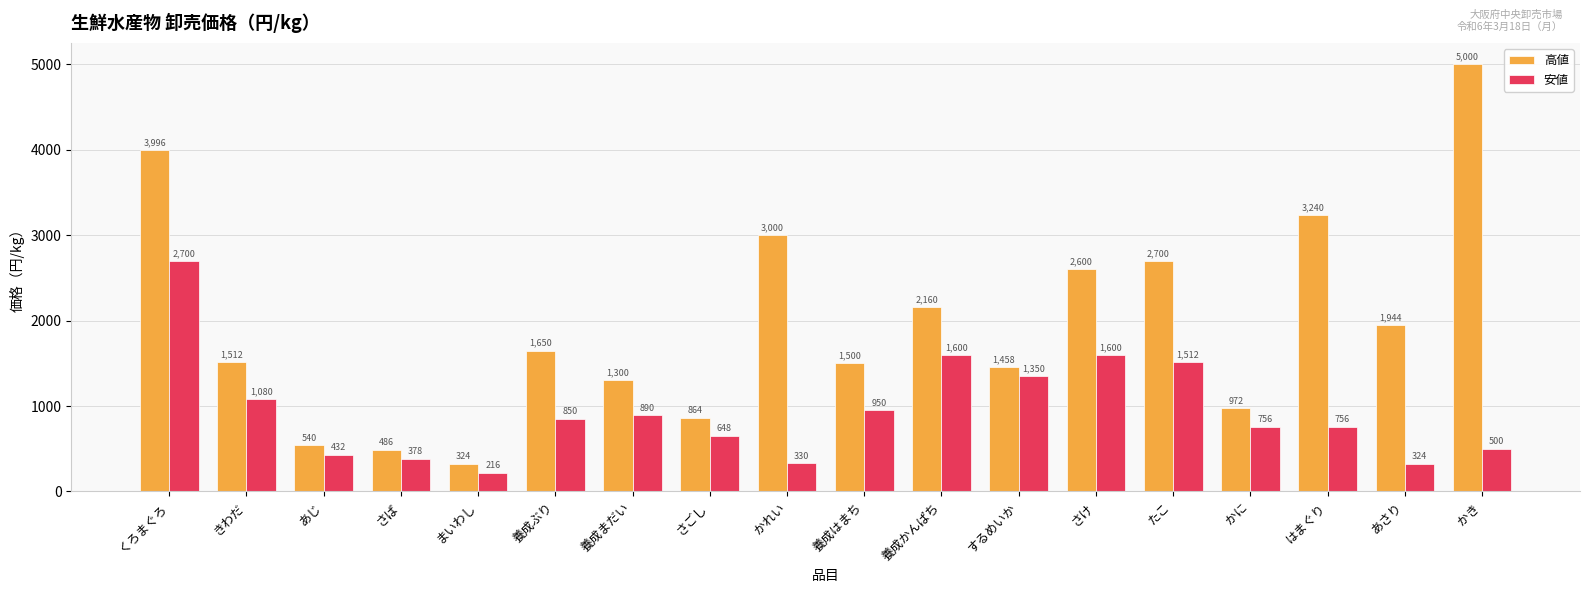

What is the difference between the maximum and second lowest values in the 高値 series?

4514